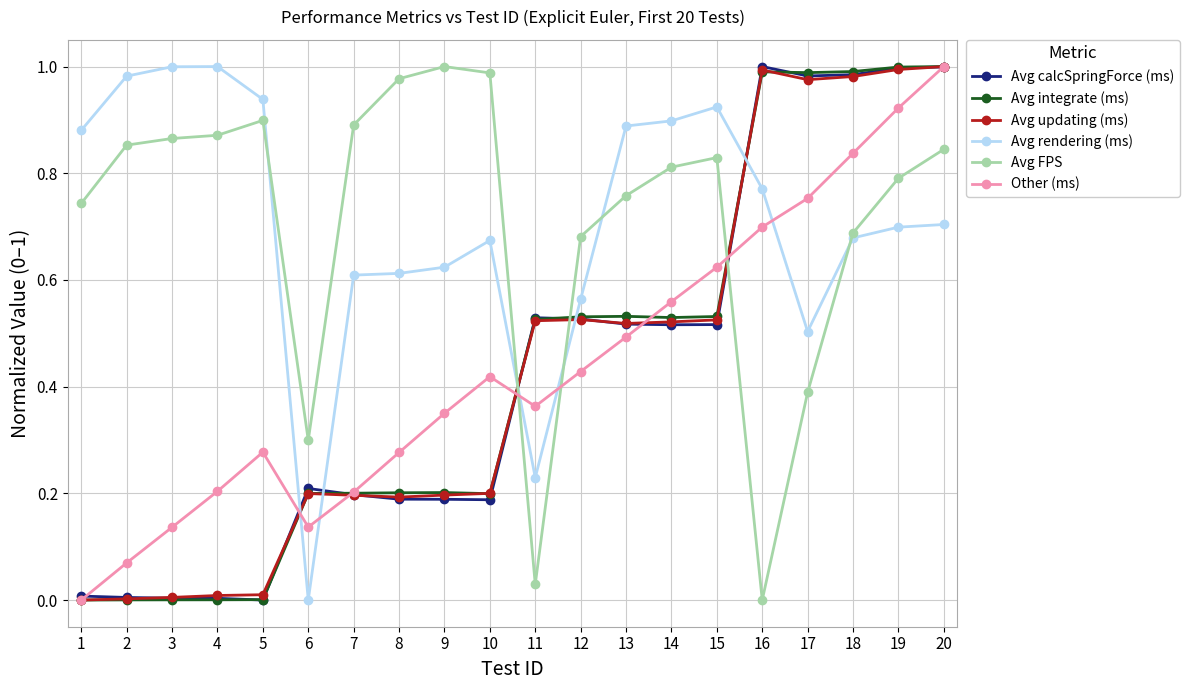

At which category is the sum across all series the highest?

20